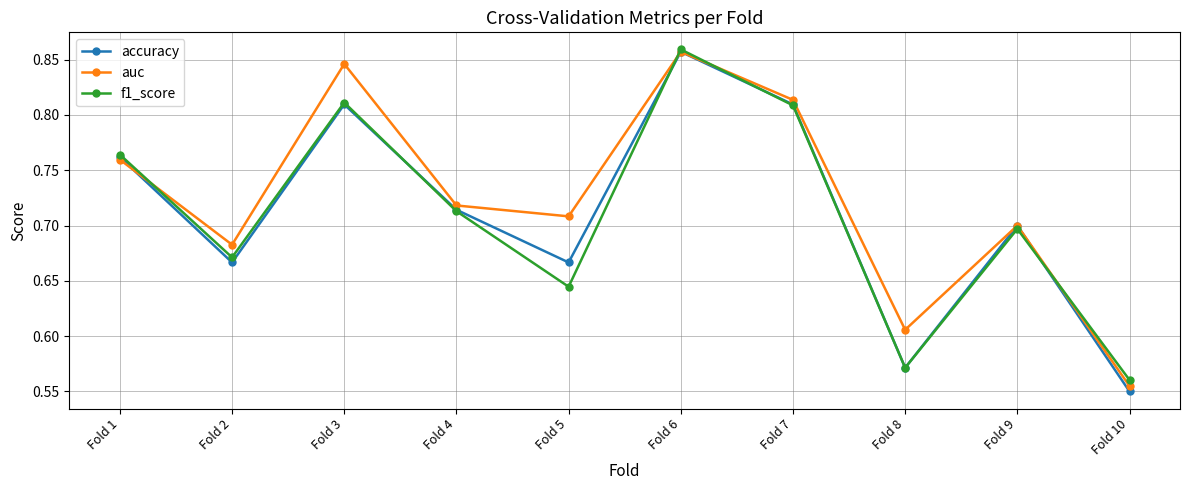

The value of auc at Fold 2 is 0.4. True or false?

False